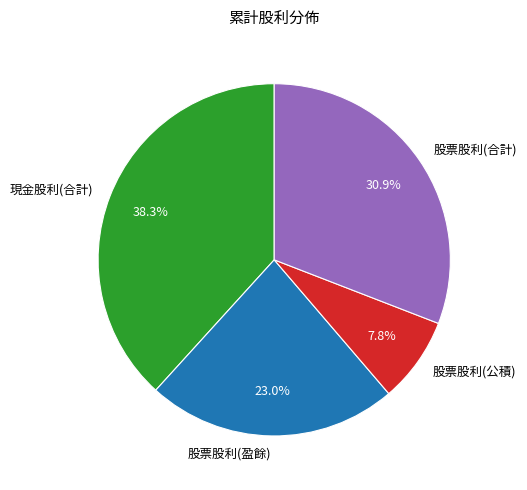

What percentage is NOT represented by 股票股利(盈餘)?

77.0%